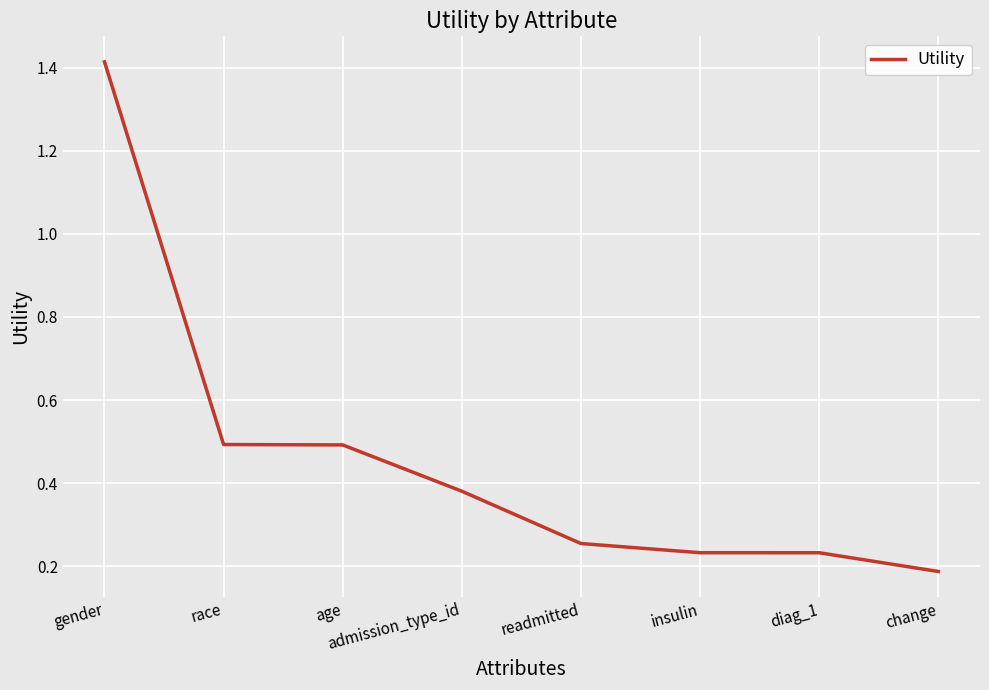

How many lines are shown in the chart?

1